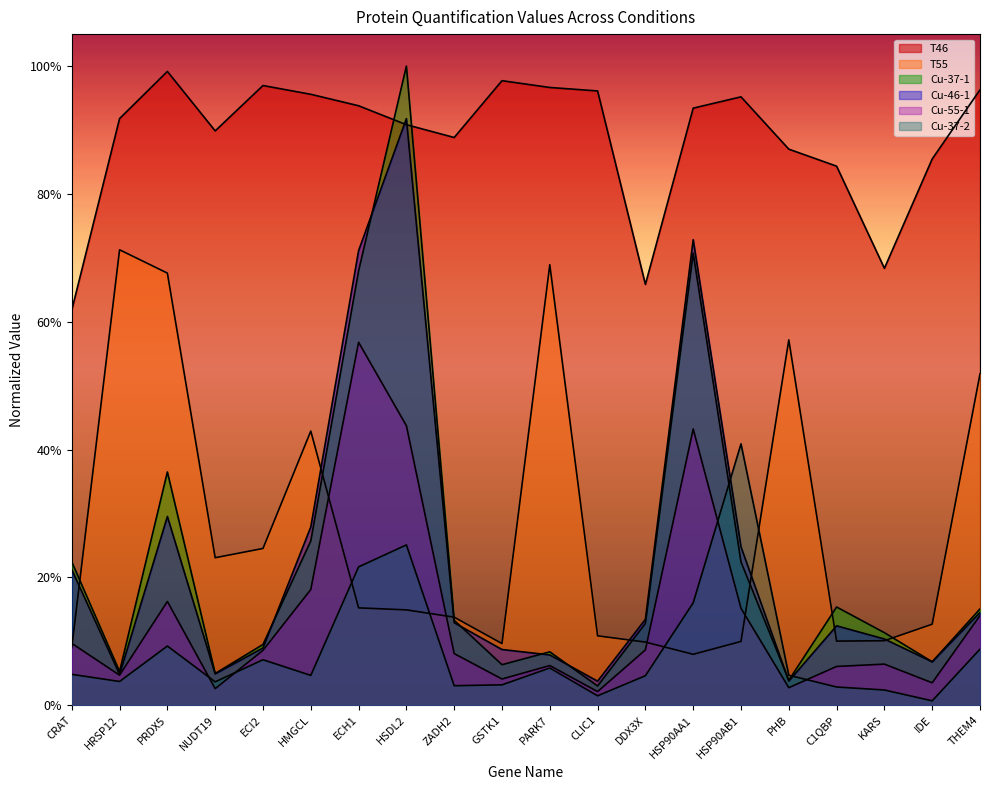

Is it true that T46 equals 1.5 at ZADH2?

False